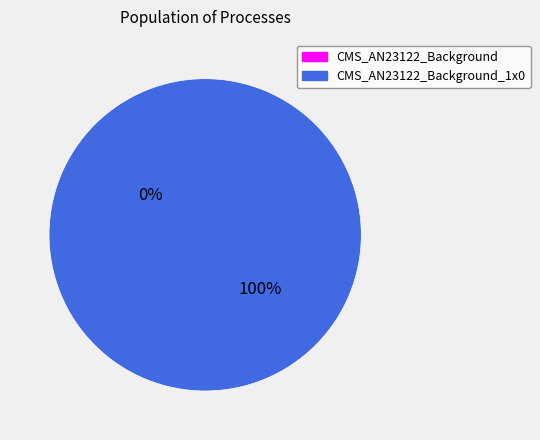

To the nearest percent, what is the difference between the largest and smallest slice percentages?

100%